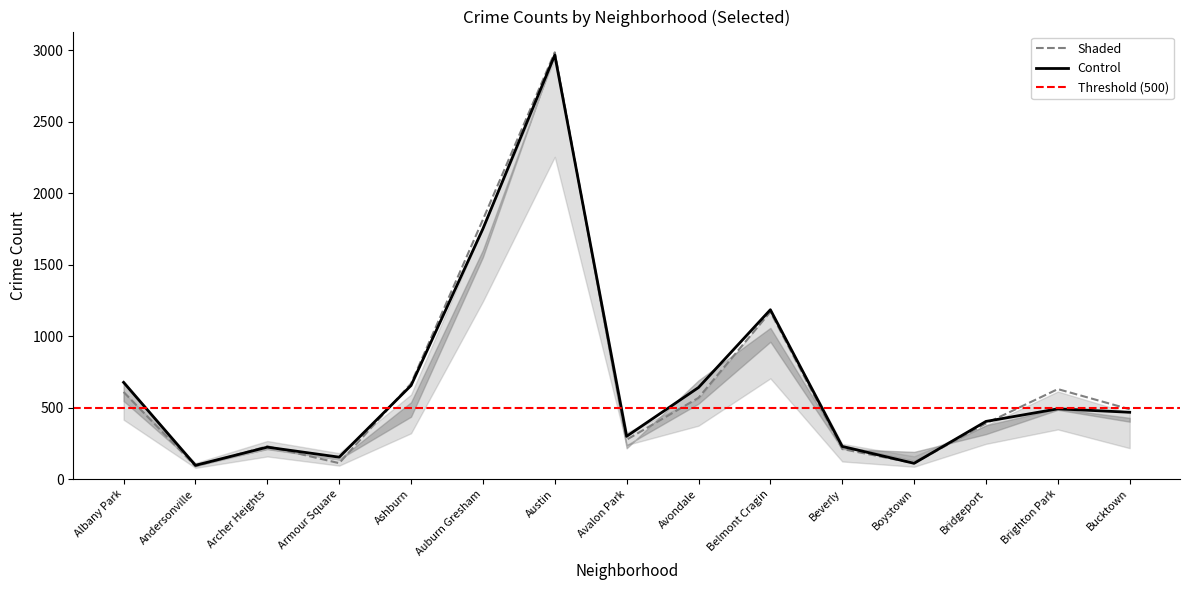

What is the spread (max minus min) of values at Bucktown?

272